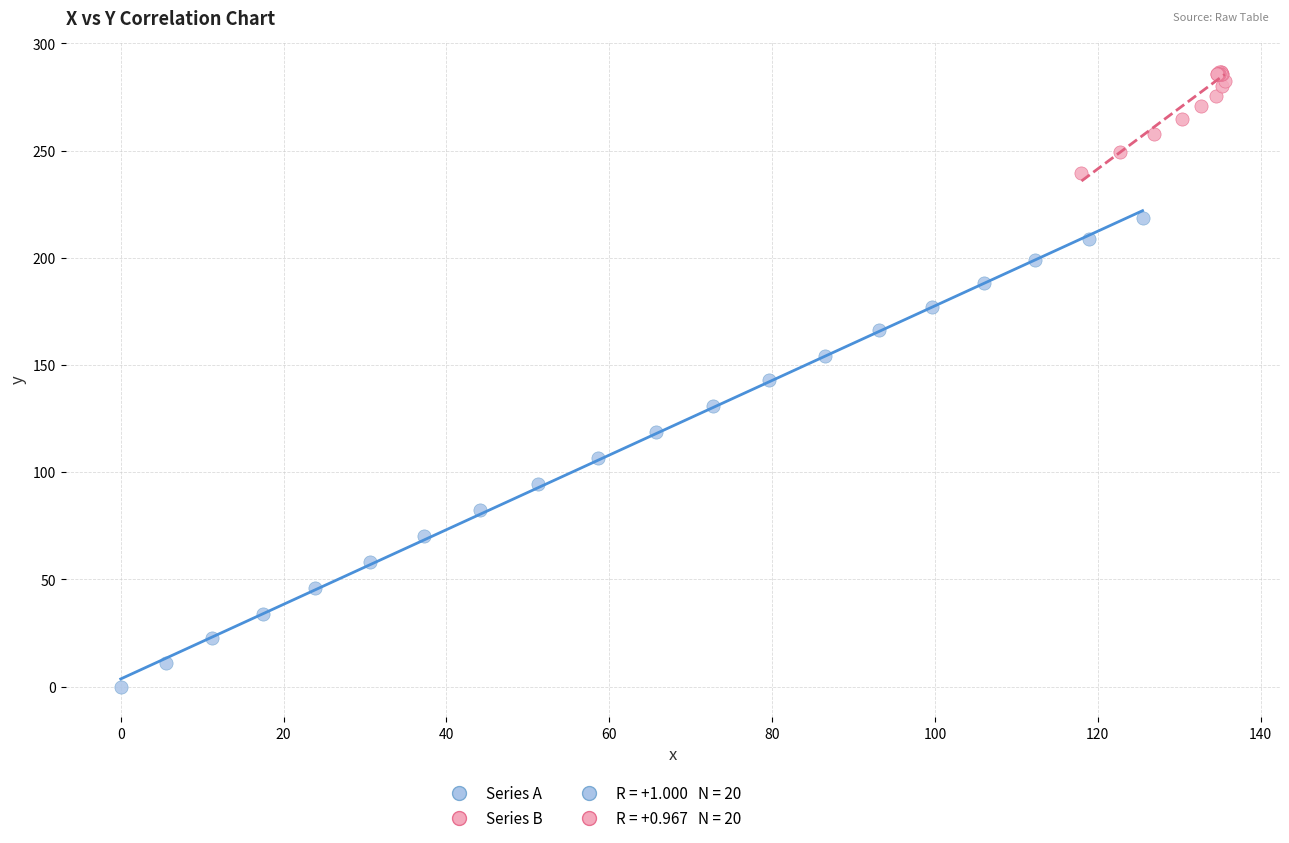

Which series reaches the minimum Y coordinate?

Series A